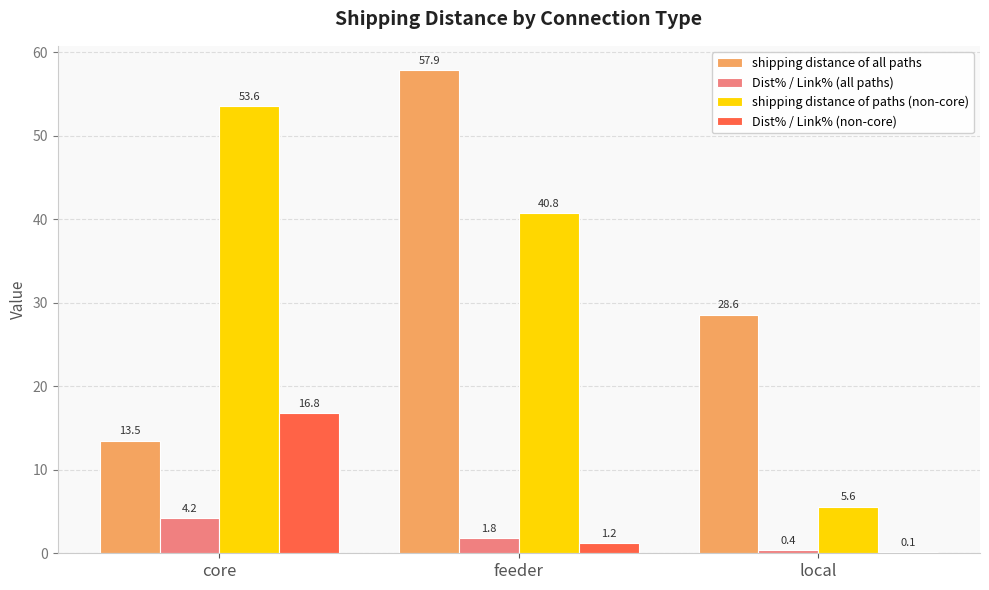

At which label does Dist% / Link% (non-core) reach its peak?

core